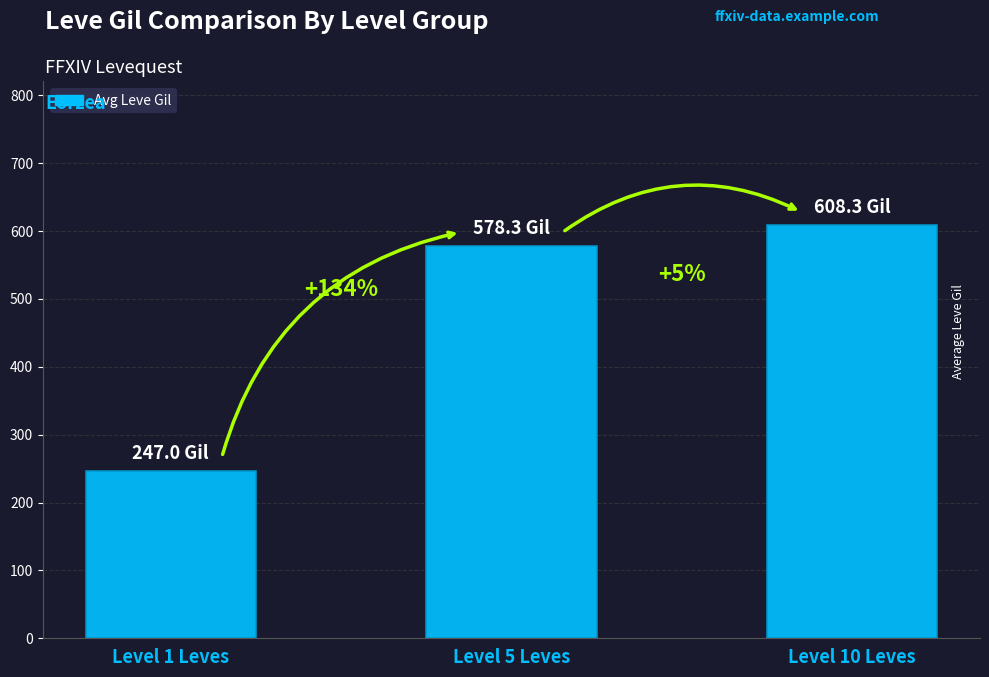

Rank the categories by value from lowest to highest.

Level 1 Leves, Level 5 Leves, Level 10 Leves